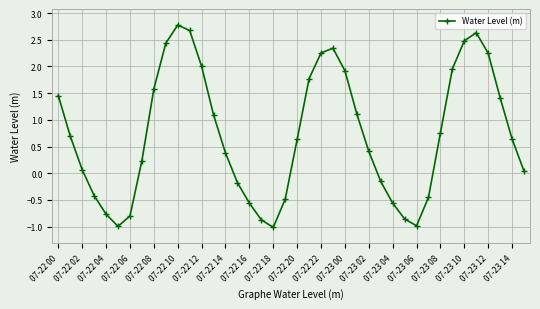

What is the maximum value shown in the chart?

2.8